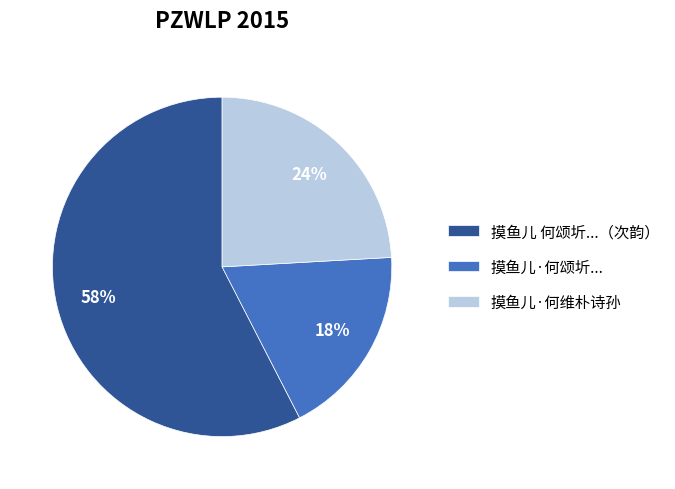

Which category has the biggest portion of the pie?

摸鱼儿 何颂圻...（次韵）